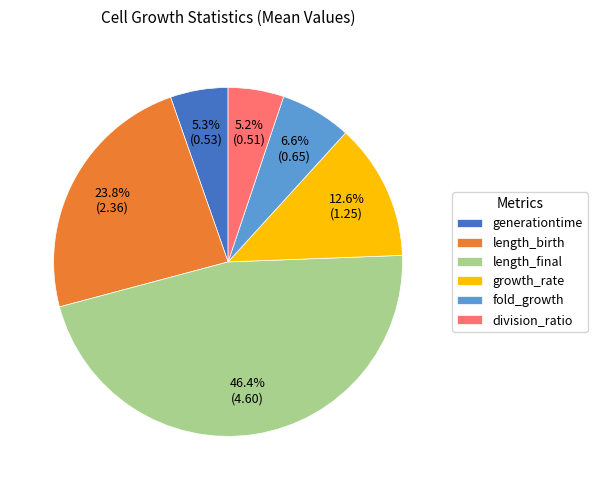

What is the ratio of the value at division_ratio to the value at length_final?

0.1